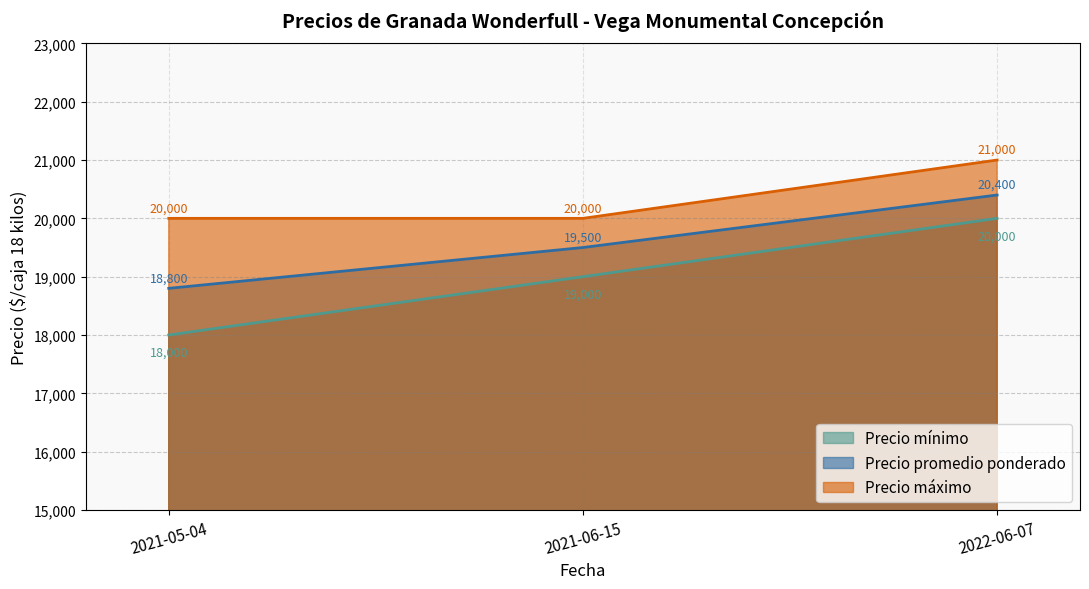

What is the label of the 1st point from the left?

2021-05-04